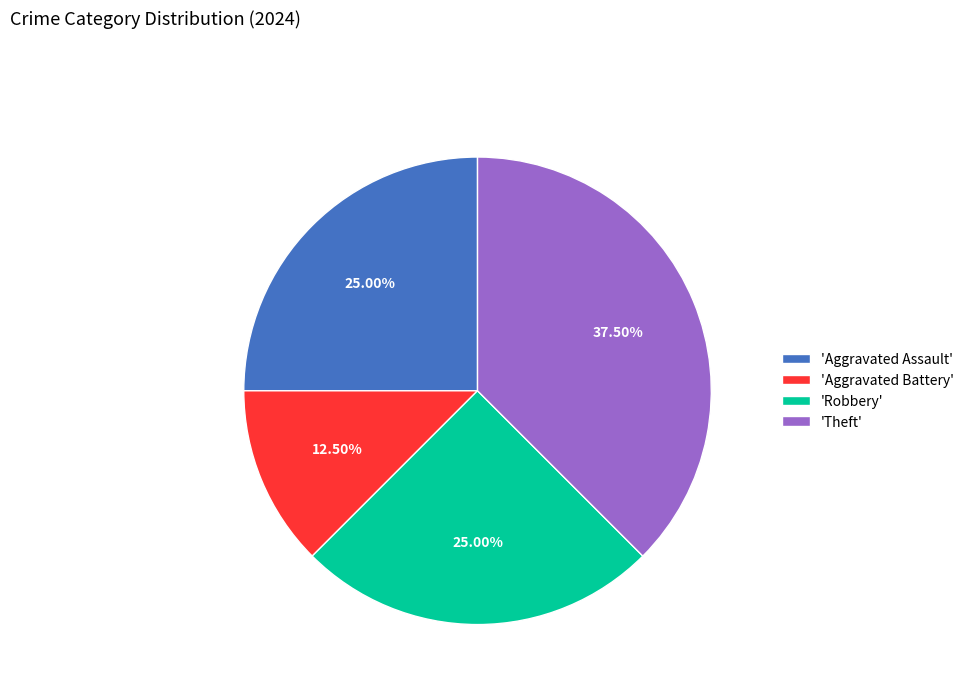

What is the smallest slice in the pie chart?

'Aggravated Battery'